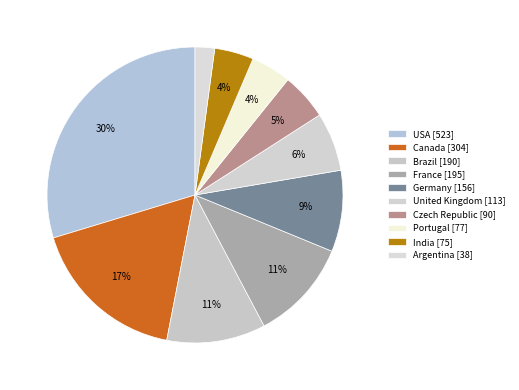

How many segments does this pie chart have?

10